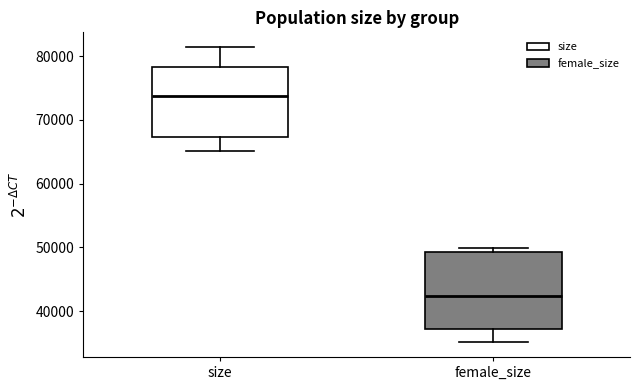

Where is the upper edge of the box for size on the y-axis? The values are not printed on the chart, so give them approximately, as read against the axis.

78000